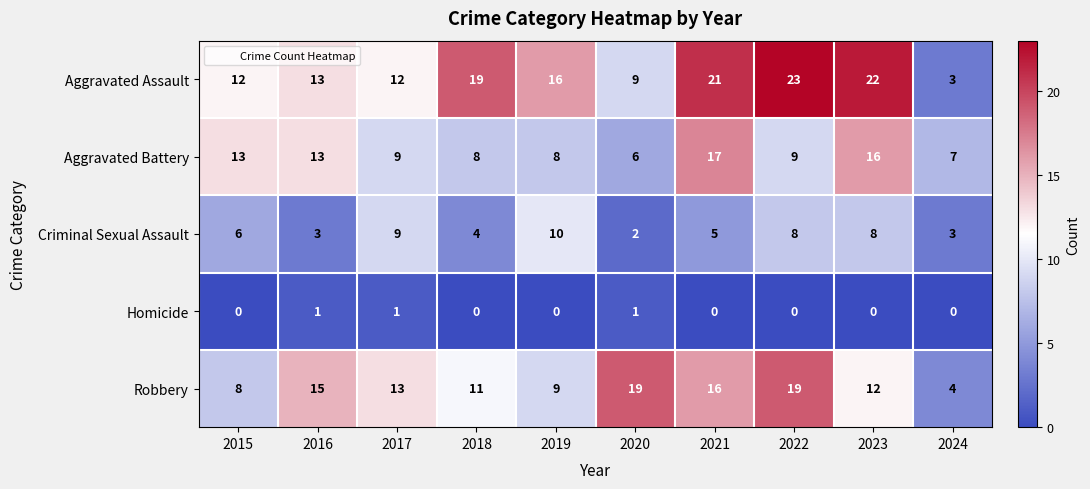

What is the total value across all series at 2015?

39